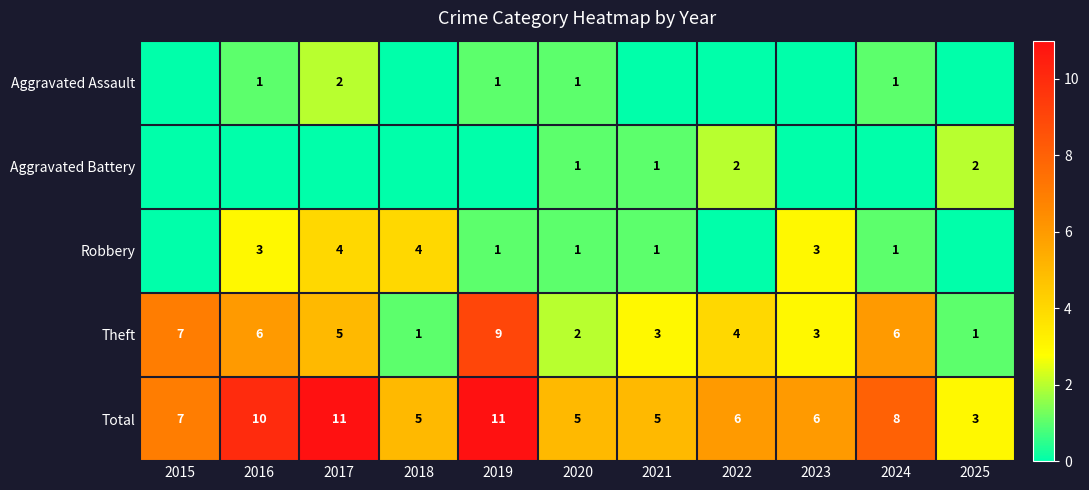

At which label does Theft first exceed 4?

2015